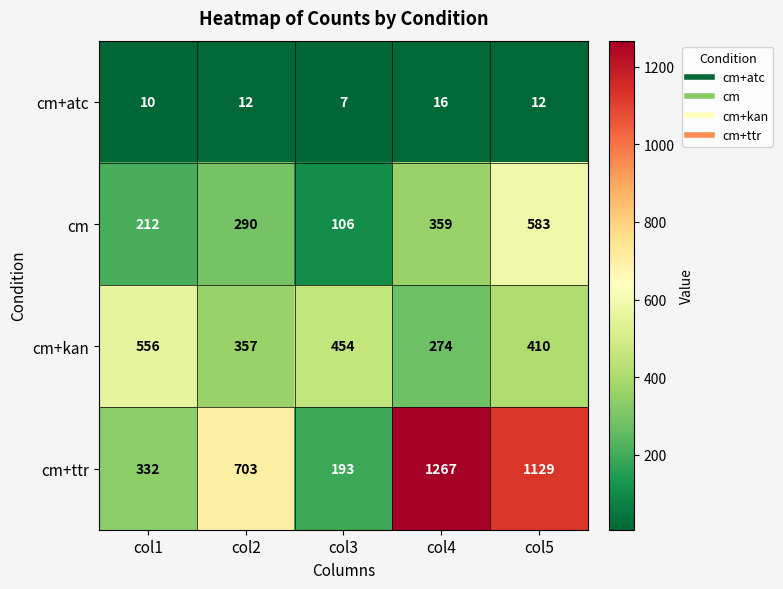

What is the difference between the highest and lowest values at col5?

1117